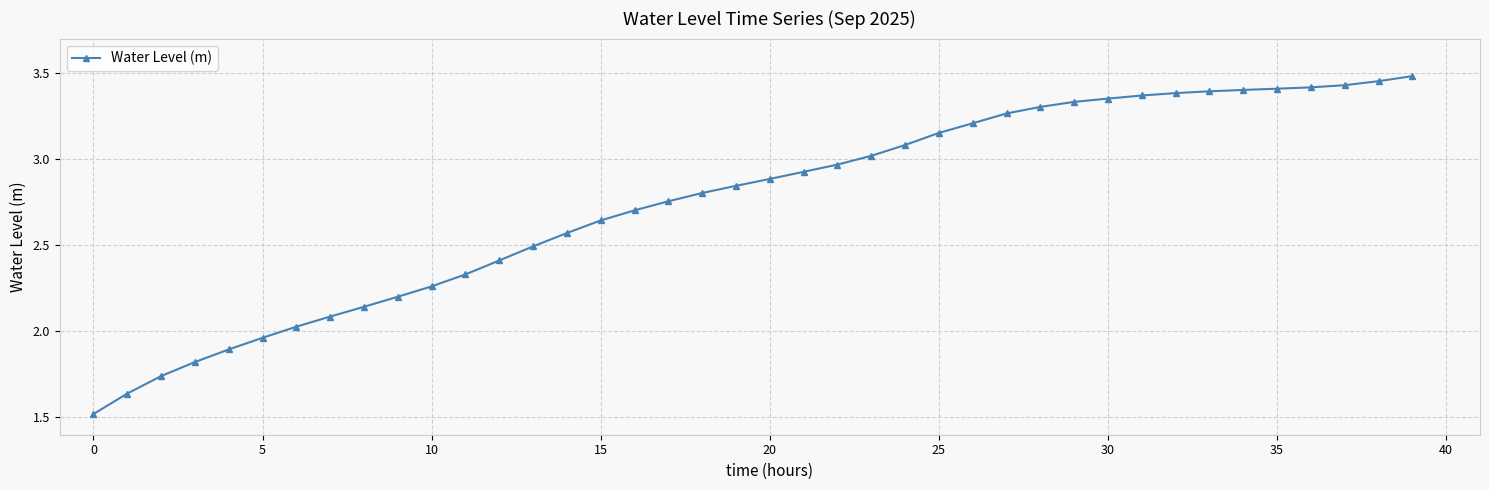

What is the smallest value displayed?

1.5